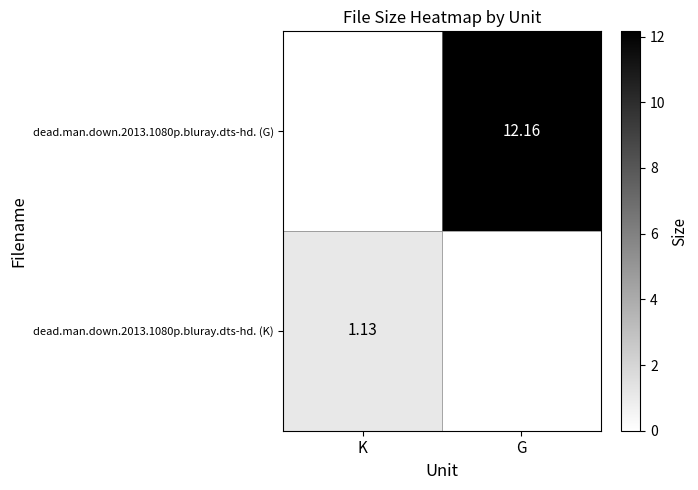

True or false: dead.man.down.2013.1080p.bluray.dts-hd. (G) has a value of 3.7 at G.

False